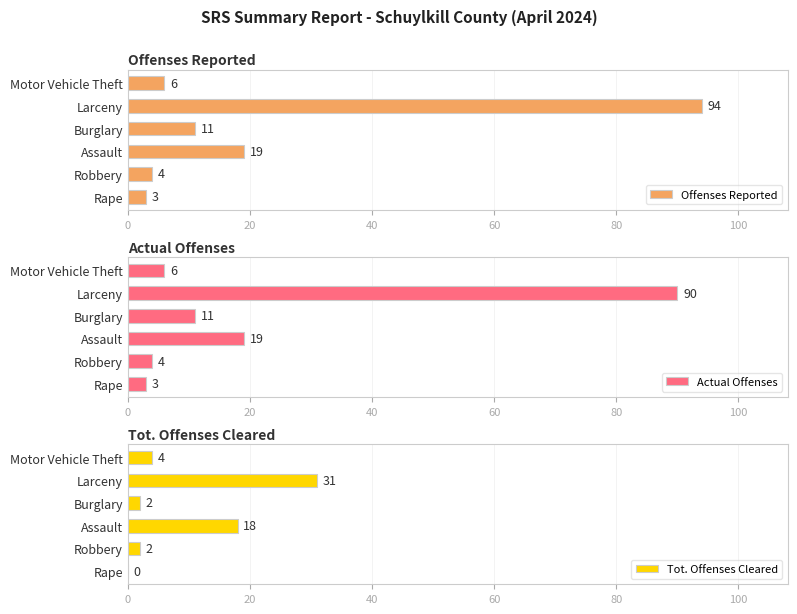

Is it true that Actual Offenses equals 4 at Burglary?

False